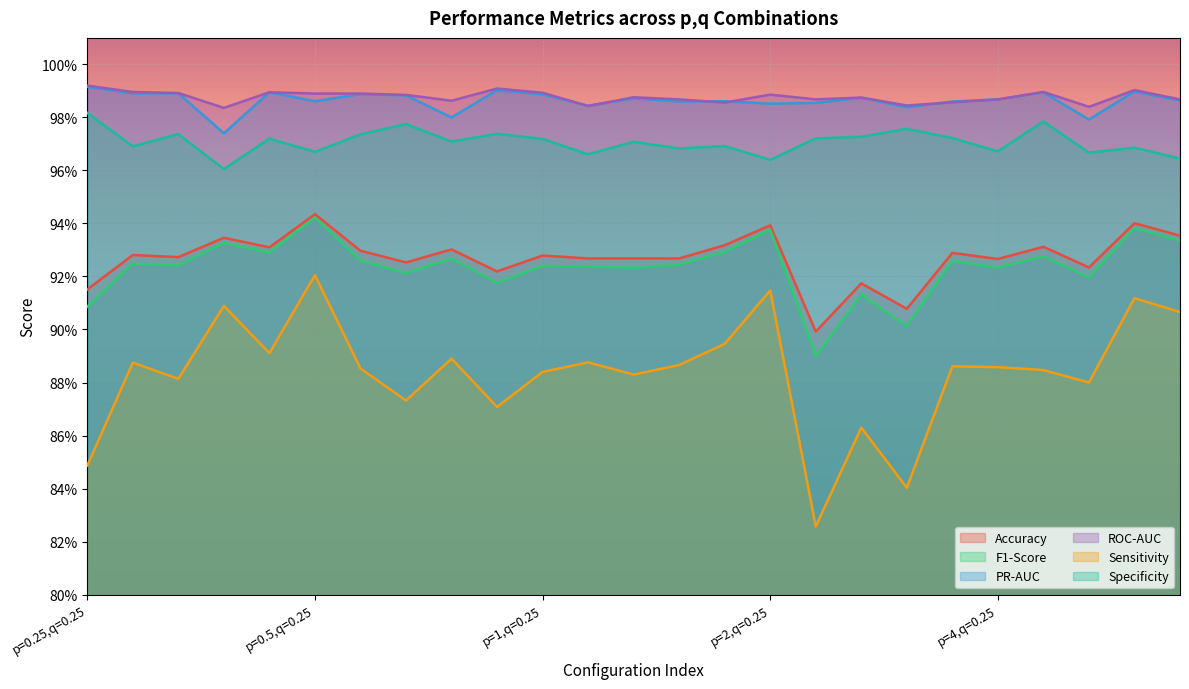

In Specificity, how many points are higher than both neighbors (excluding endpoints)?

9